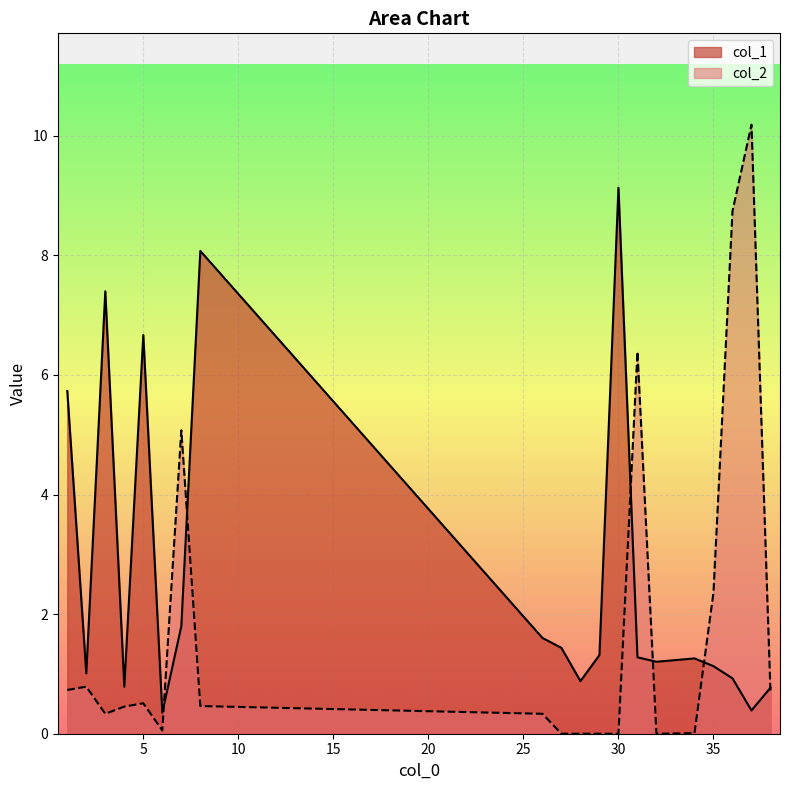

Reading right to left, extract all data points from this chart.

col_1: 0.8	0.4	0.9	1.1	1.3	1.2	1.3	9.1	1.3	0.9	1.4	1.6	8.1	1.8	0.4	6.7	0.8	7.4	1.0	5.7
col_2: 0.7	10.2	8.7	2.4	0.0	0.0	6.4	0.0	0.0	0.0	0.0	0.3	0.5	5.1	0.1	0.5	0.5	0.3	0.8	0.7